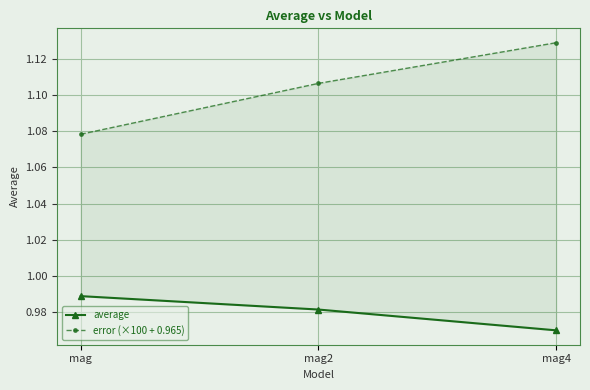

What position from the right is mag2?

2